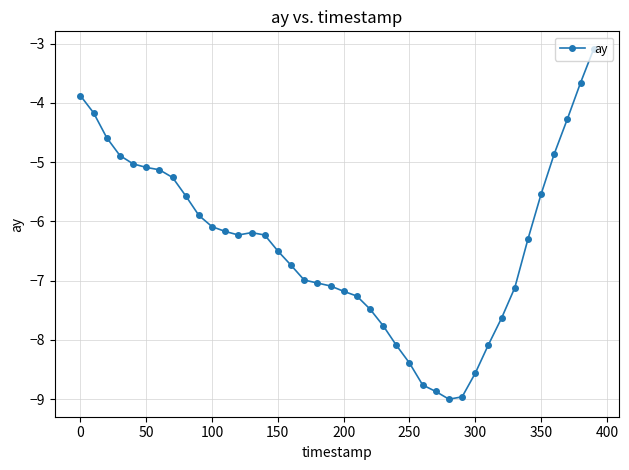

What is the difference between the maximum and minimum values?

5.9